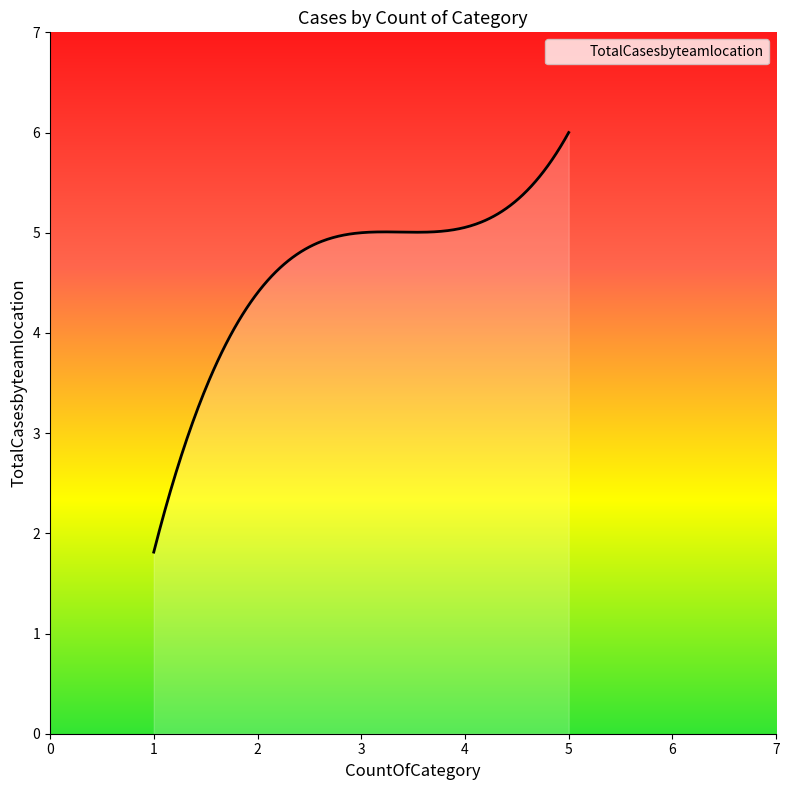

What is the difference between the maximum and minimum values?

4.2